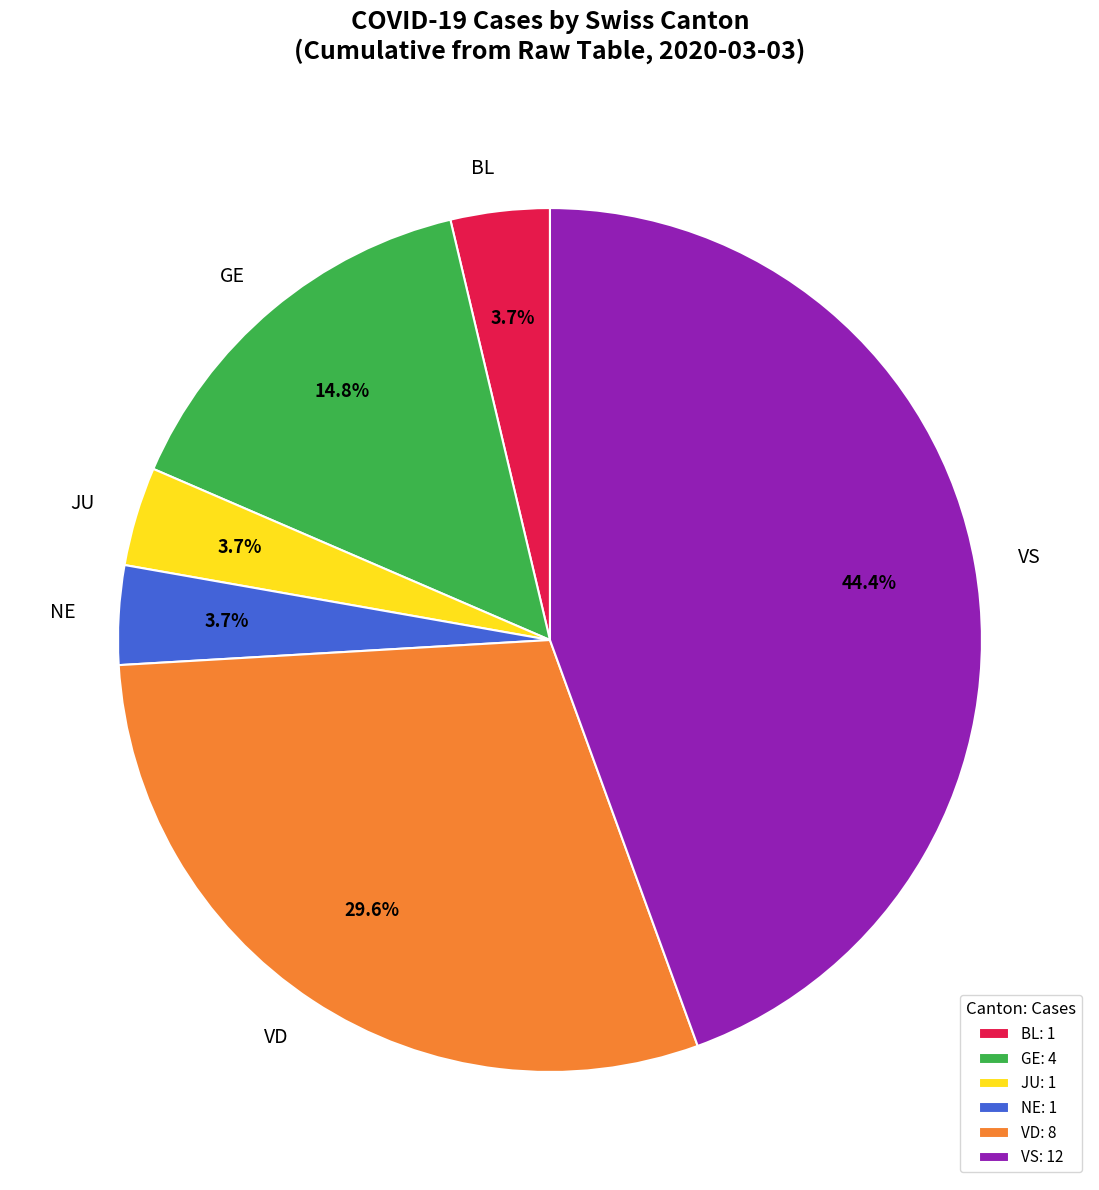

Is there any slice that represents more than half of the pie?

No